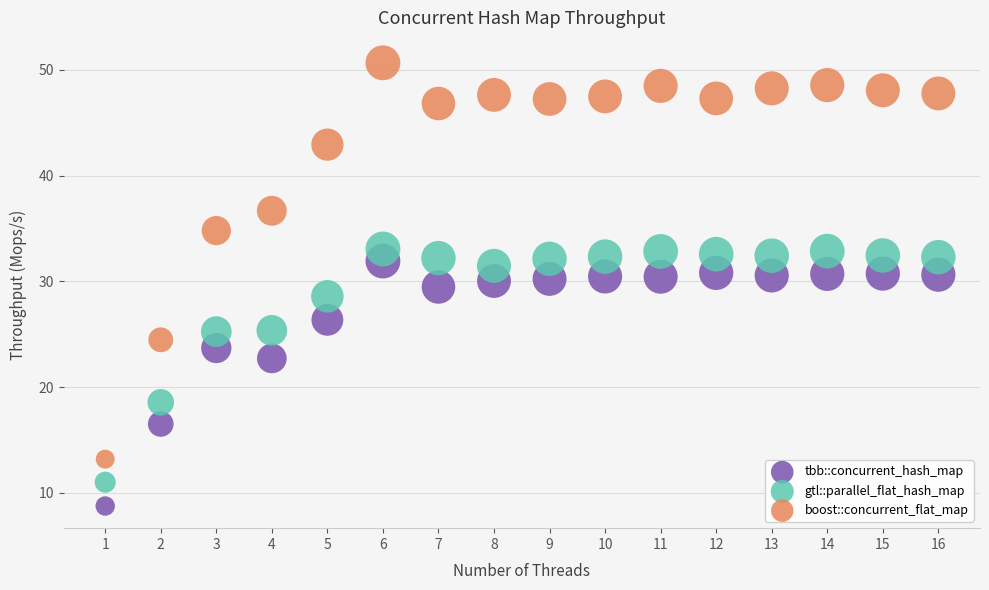

In the gtl::parallel_flat_hash_map series, what Y value is closest to 22?

25.3